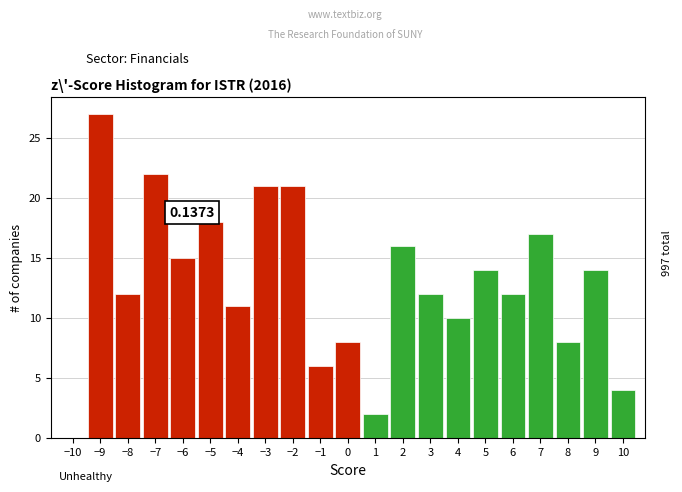

Over which range of the x-axis is the bar tallest?

-9.5 to -8.5